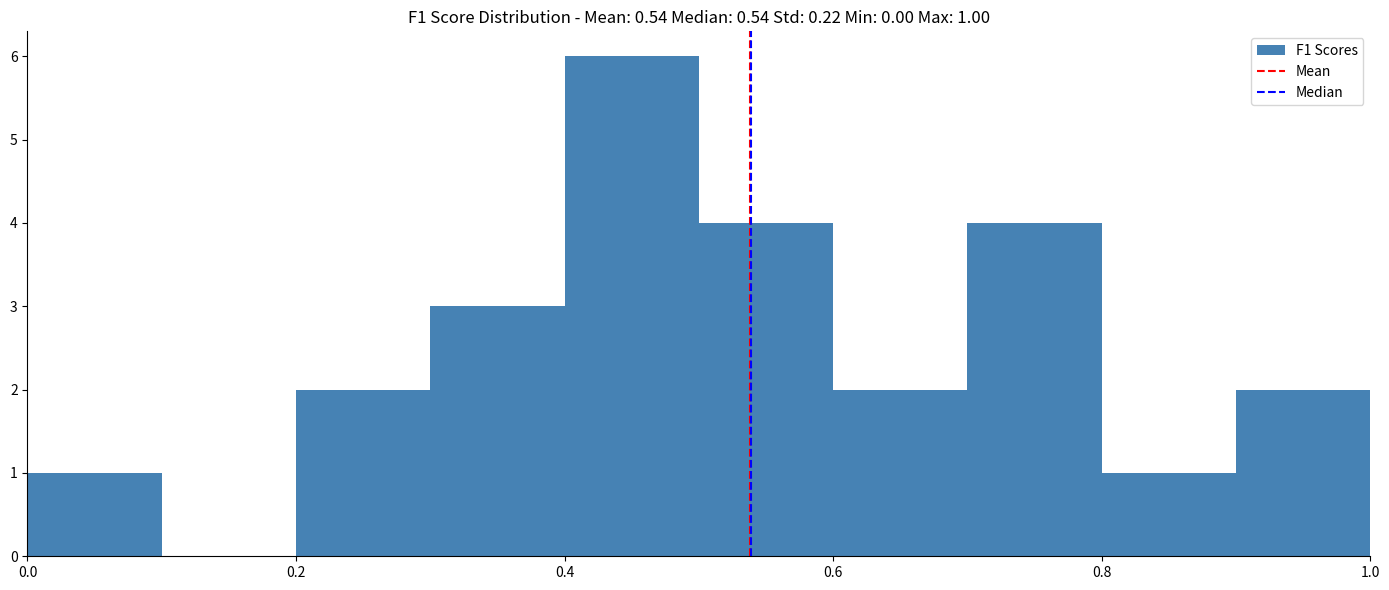

Which range on the x-axis has the tallest bar?

0.4 to 0.5